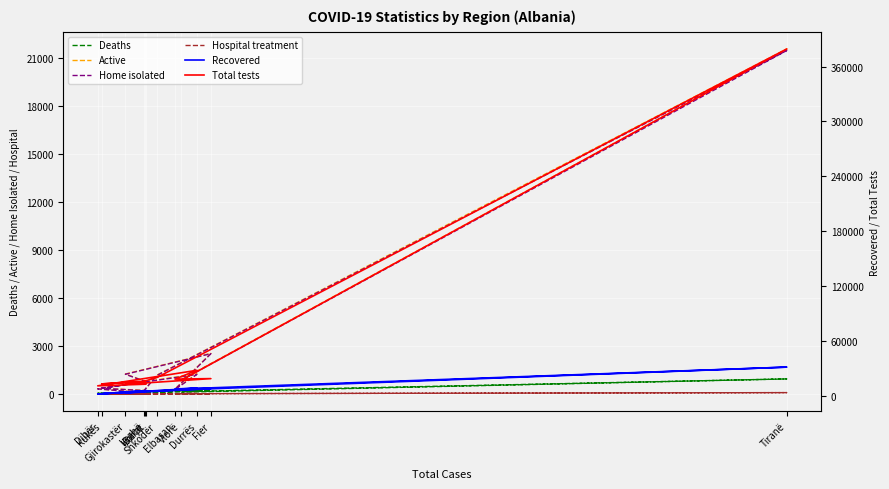

True or false: Hospital treatment and Active intersect in this chart.

False